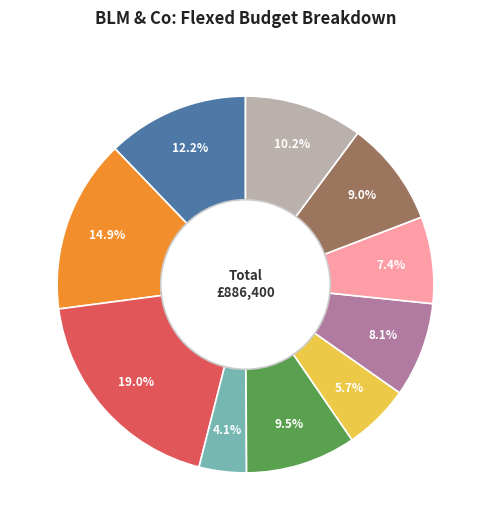

Is there any slice that represents more than half of the pie?

No